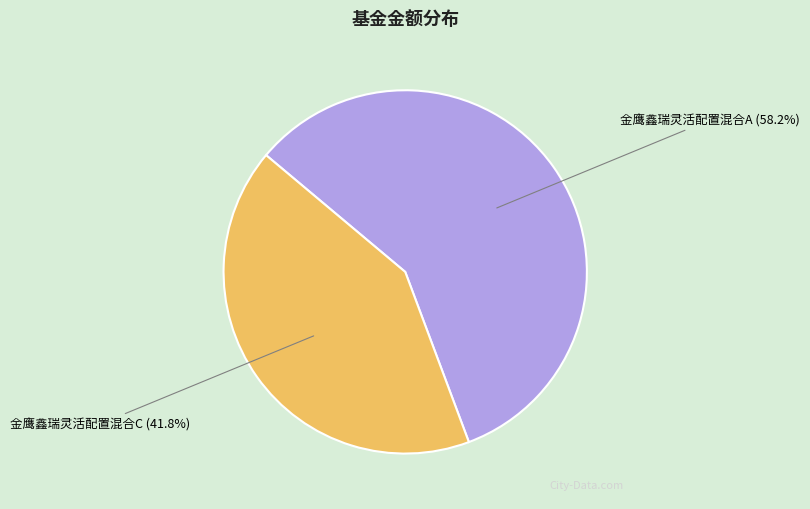

Rank the categories by value from highest to lowest.

金鹰鑫瑞灵活配置混合A, 金鹰鑫瑞灵活配置混合C